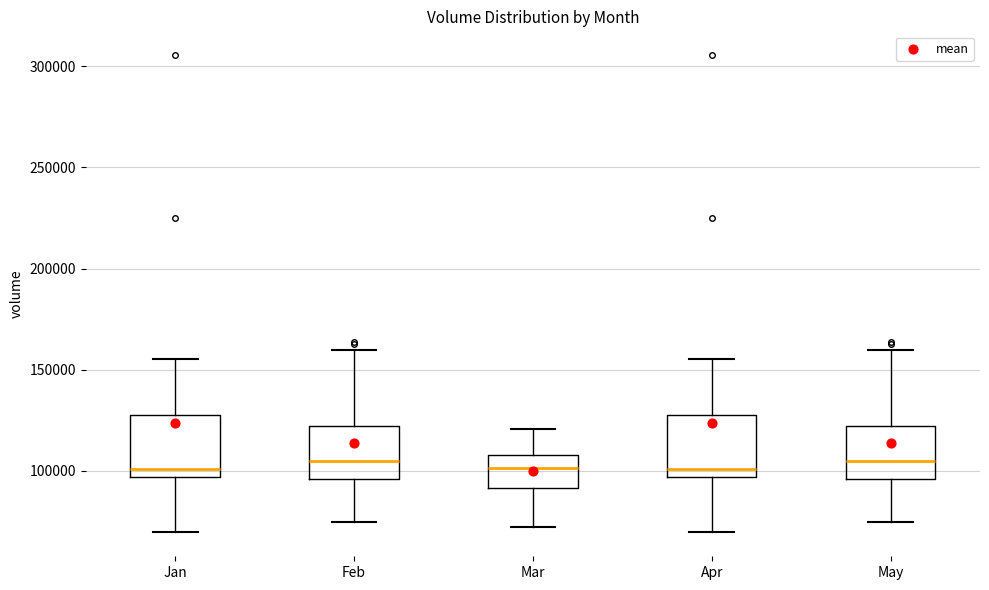

Reading left to right, transcribe this box plot: for each box, give where its median line is, the range the box spans, and where its two whiskers end, as read against the y-axis. The values are not printed on the chart, so give them approximately, as read against the axis.

Jan: median 100000, box 95000 to 130000, whiskers 70000 to 155000
Feb: median 105000, box 95000 to 120000, whiskers 75000 to 160000
Mar: median 100000, box 90000 to 110000, whiskers 75000 to 120000
Apr: median 100000, box 95000 to 130000, whiskers 70000 to 155000
May: median 105000, box 95000 to 120000, whiskers 75000 to 160000